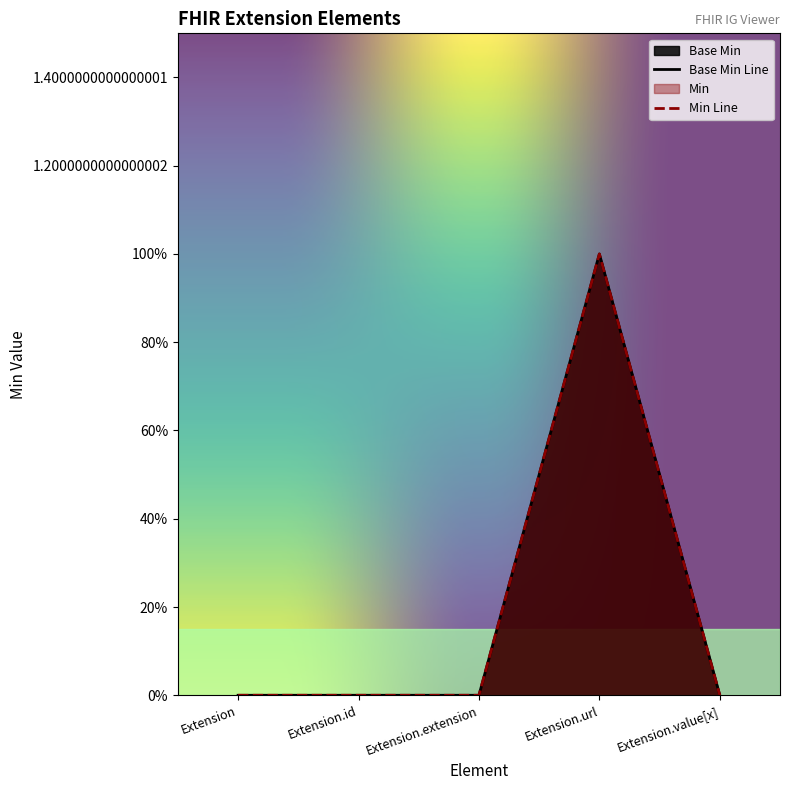

What is the label of the 4th point from the left?

Extension.url